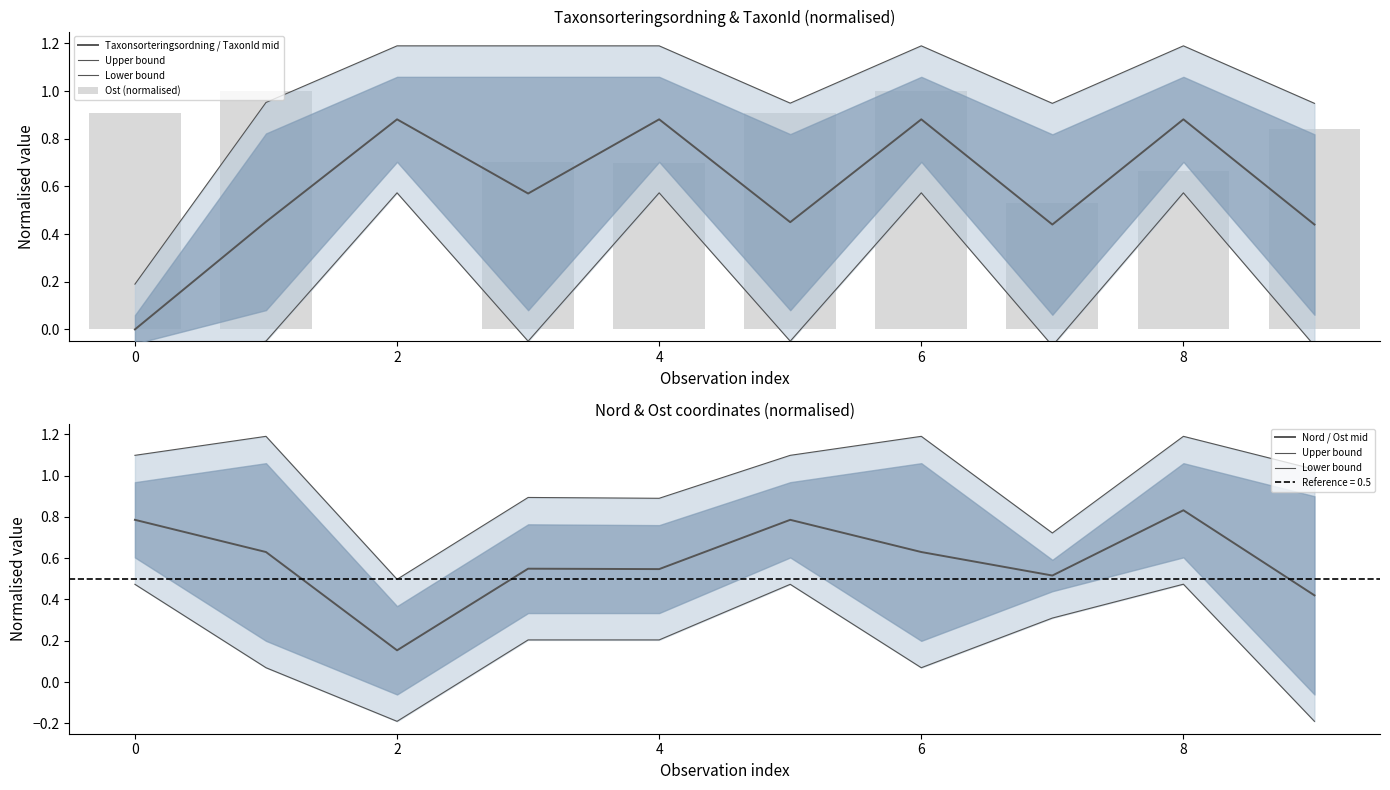

What is the spread (max minus min) of values at 2?

1.1